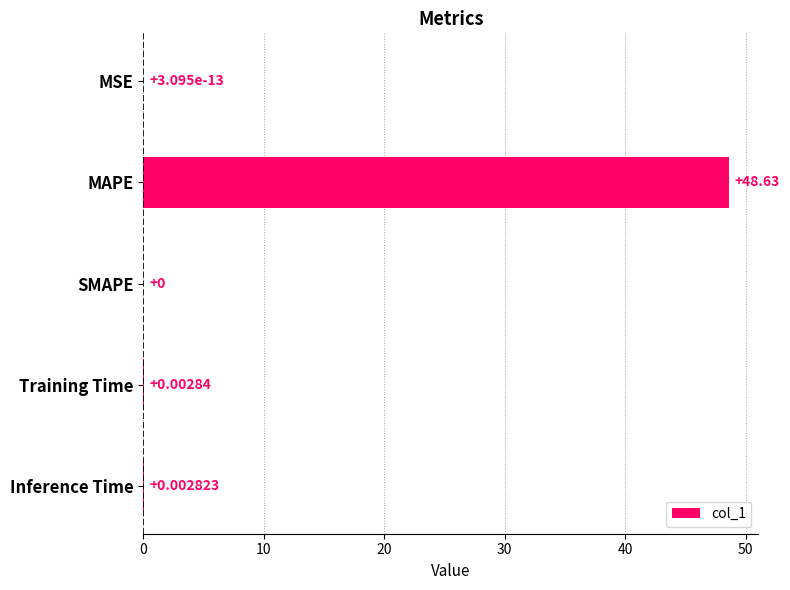

At which category does the chart reach its peak across all series?

MAPE